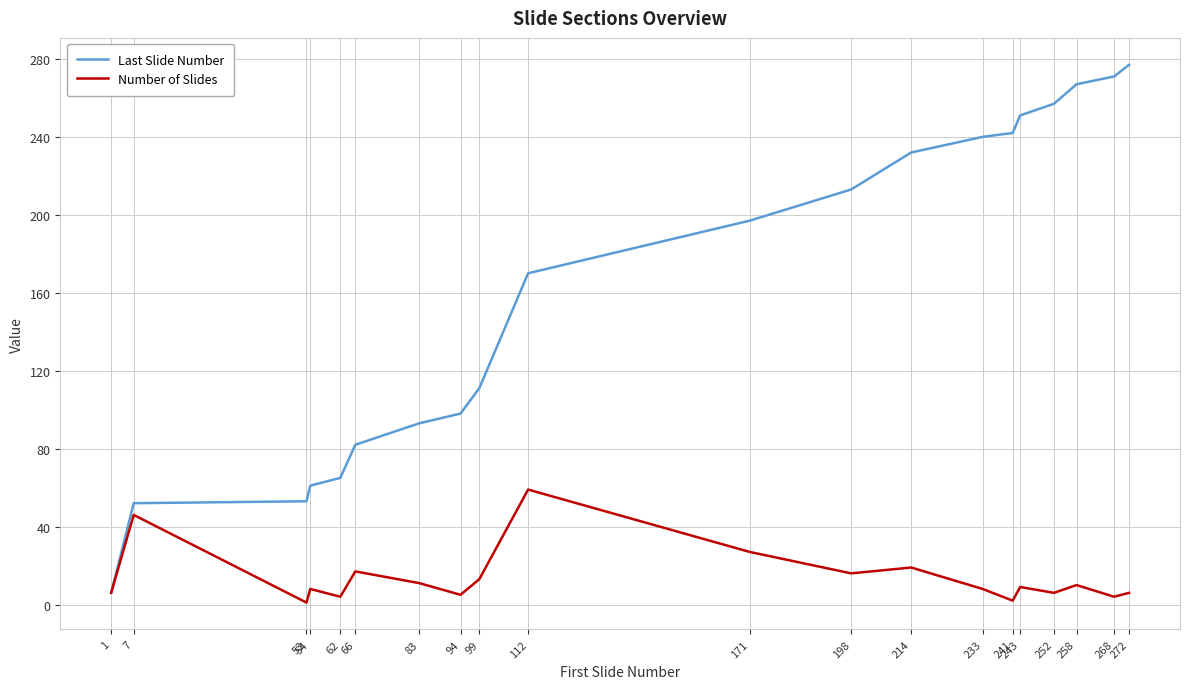

Which series has the largest range (max minus min)?

Last Slide Number